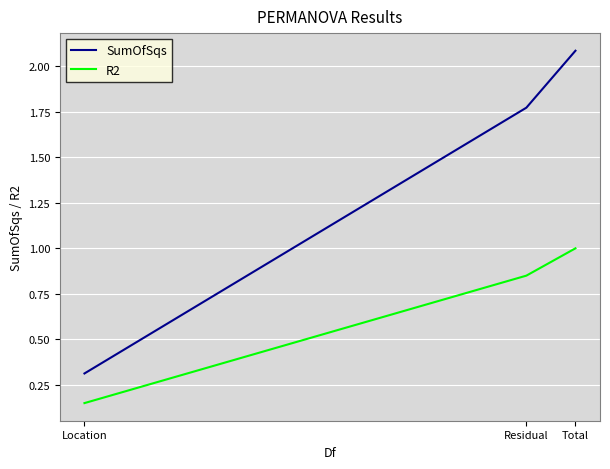

At how many categories does at least one series exceed 0?

3